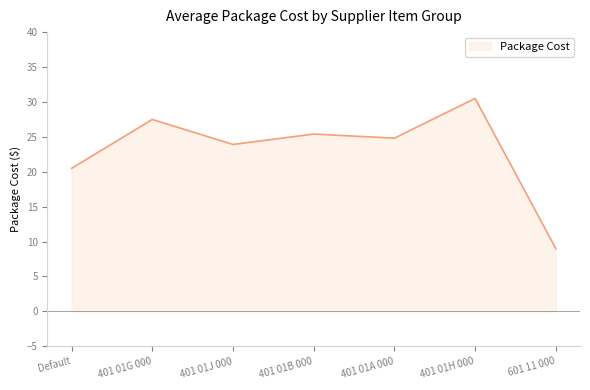

At which label does the data first exceed 24?

401 01G 000